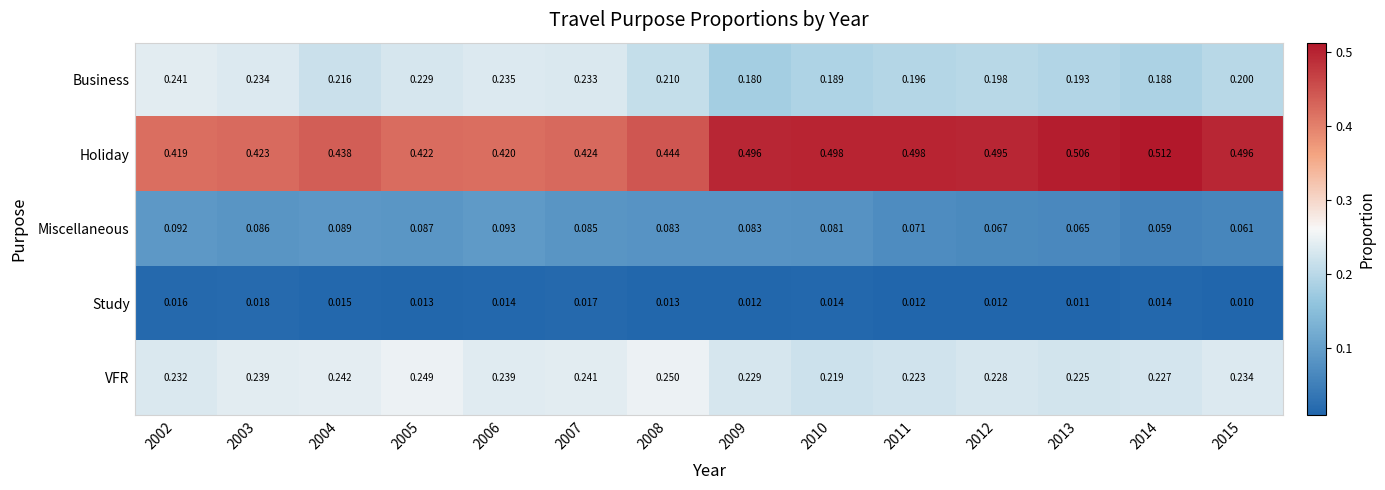

Which series has the widest spread of values?

Holiday